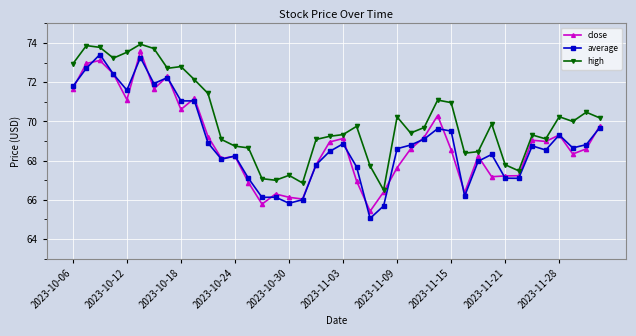

What is the minimum value shown in the chart?

65.1